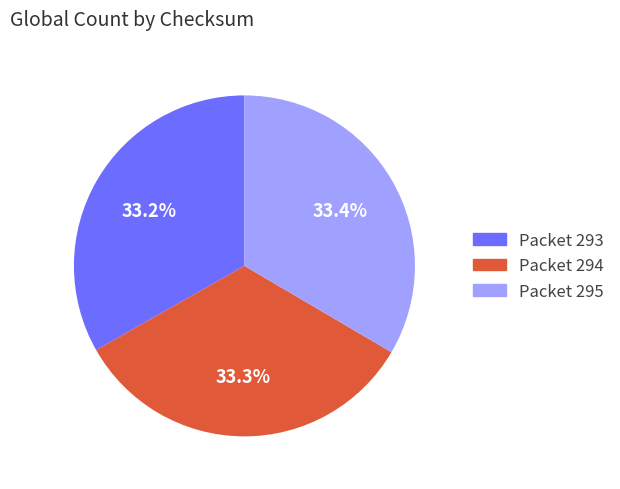

Is there a majority slice in this chart?

No